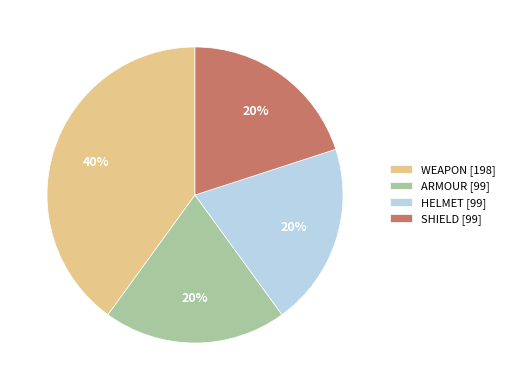

What is the largest slice in the pie chart?

WEAPON [198]